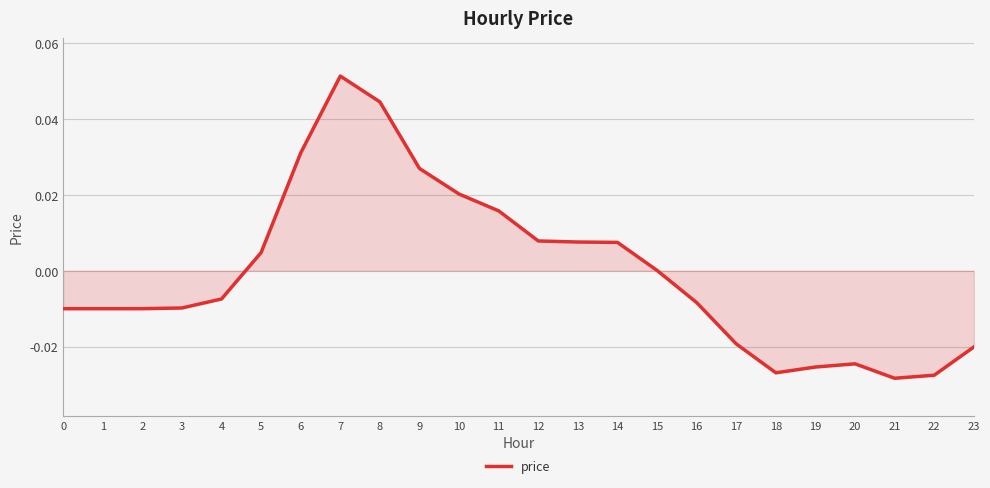

The value at 8 is 0.0. True or false?

True